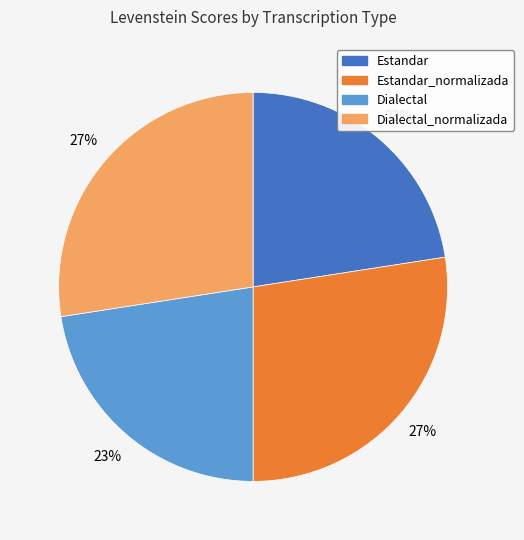

To the nearest percent, what is the average slice percentage?

25%